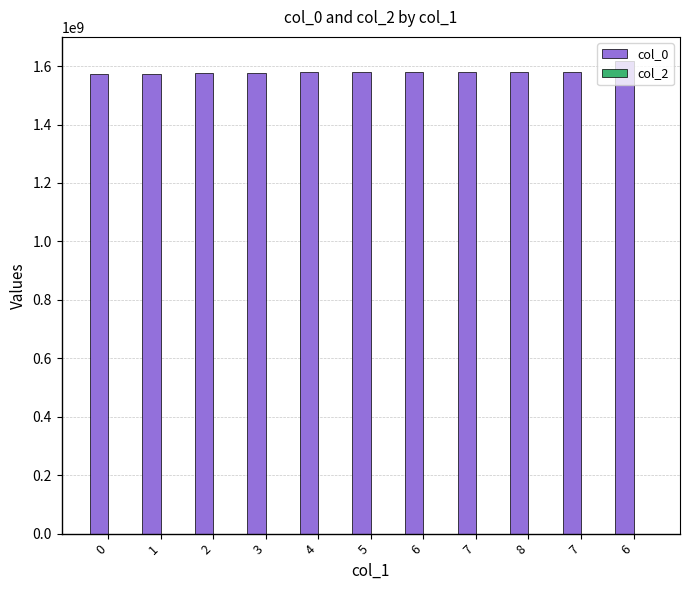

Are the bars grouped side by side (vs. stacked)?

No